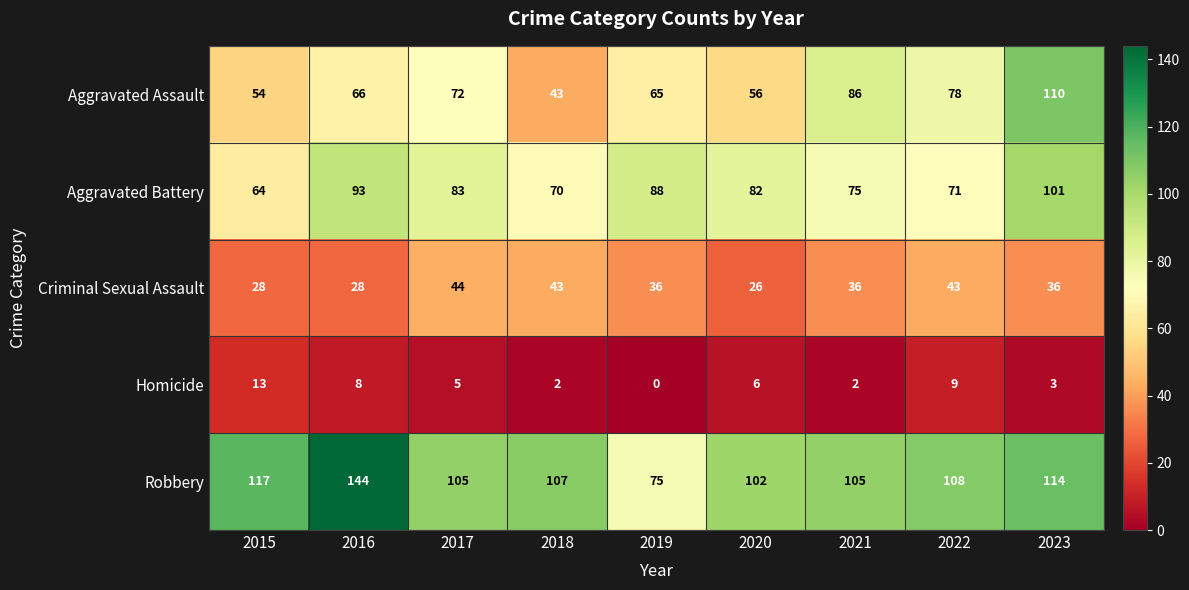

How many series are shown in this chart?

5